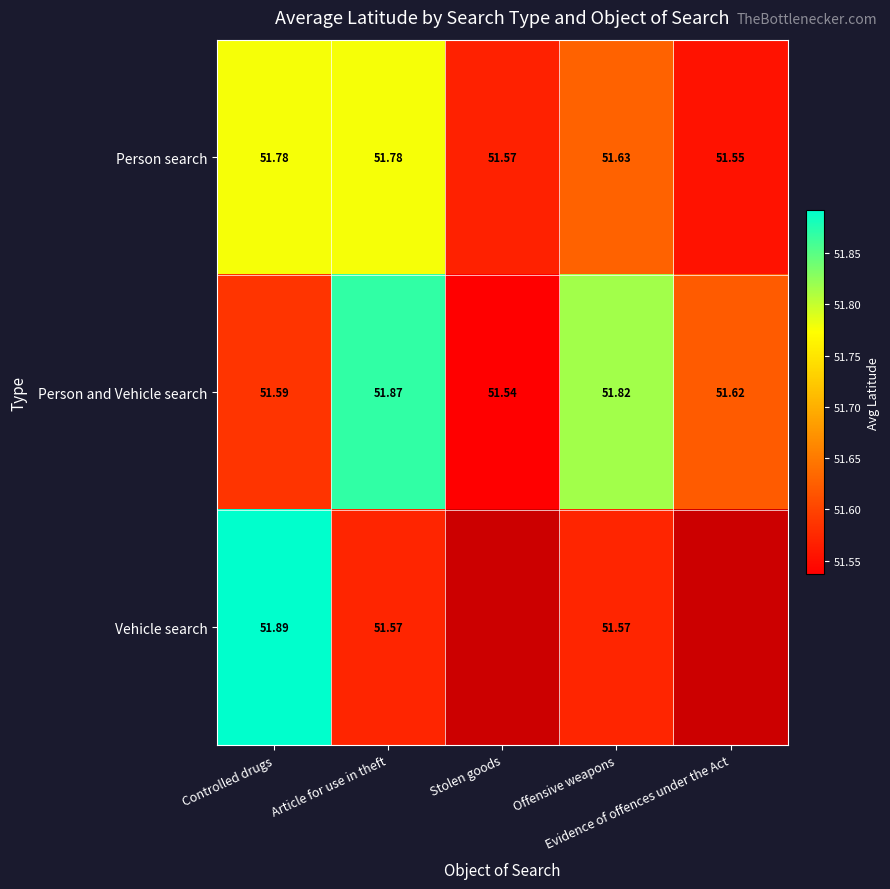

Which series has the largest total across all categories?

Person and Vehicle search